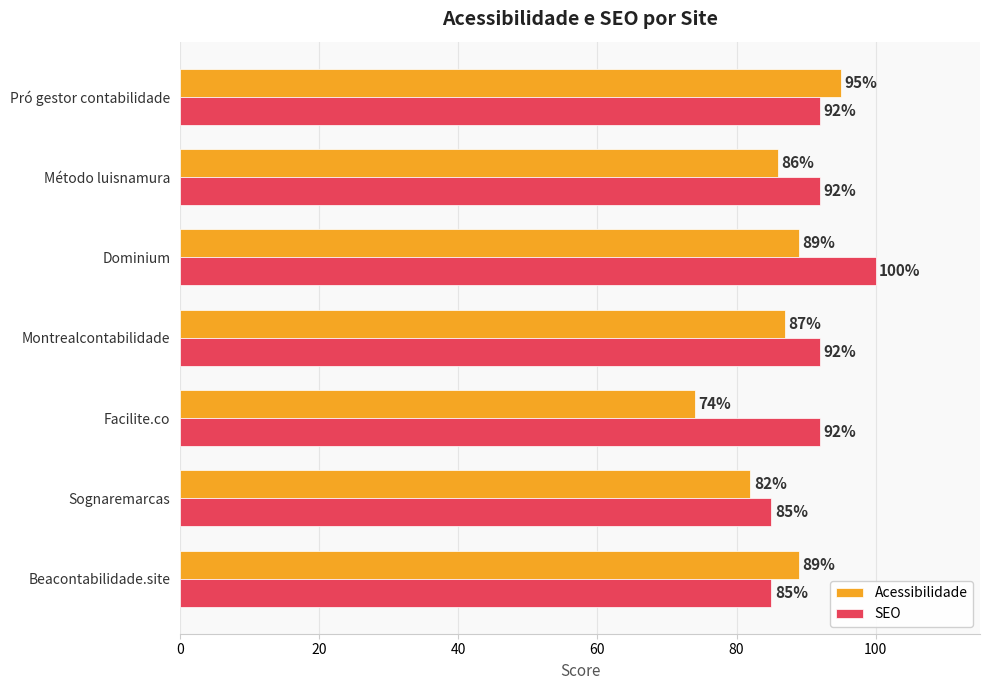

What is the spread (max minus min) of values at Sognaremarcas?

3